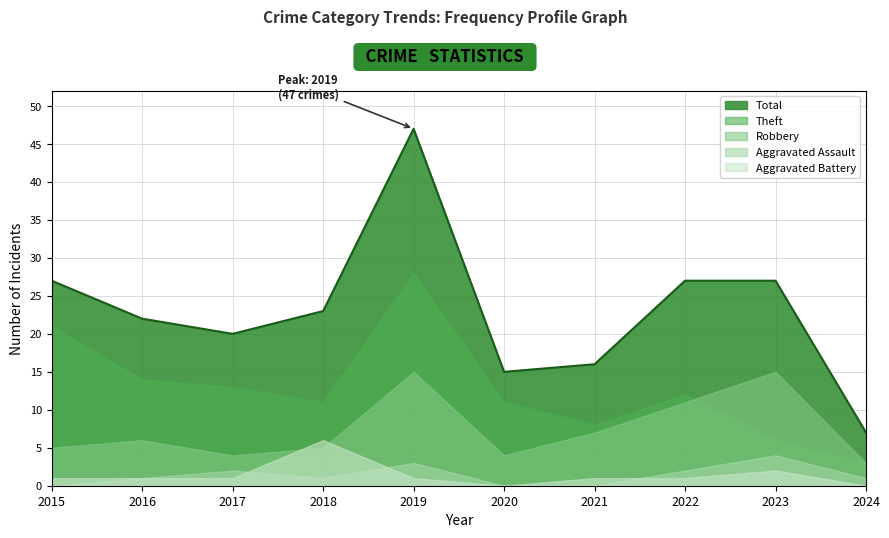

Reading left to right, transcribe all the data shown in this chart.

Robbery: 2015=5	2016=6	2017=4	2018=5	2019=15	2020=4	2021=7	2022=11	2023=15	2024=3
Theft: 2015=21	2016=14	2017=13	2018=11	2019=28	2020=11	2021=8	2022=12	2023=6	2024=3
Aggravated Assault: 2015=0	2016=1	2017=2	2018=1	2019=3	2020=0	2021=0	2022=2	2023=4	2024=1
Aggravated Battery: 2015=1	2016=1	2017=1	2018=6	2019=1	2020=0	2021=1	2022=1	2023=2	2024=0
Total: 2015=27	2016=22	2017=20	2018=23	2019=47	2020=15	2021=16	2022=27	2023=27	2024=7